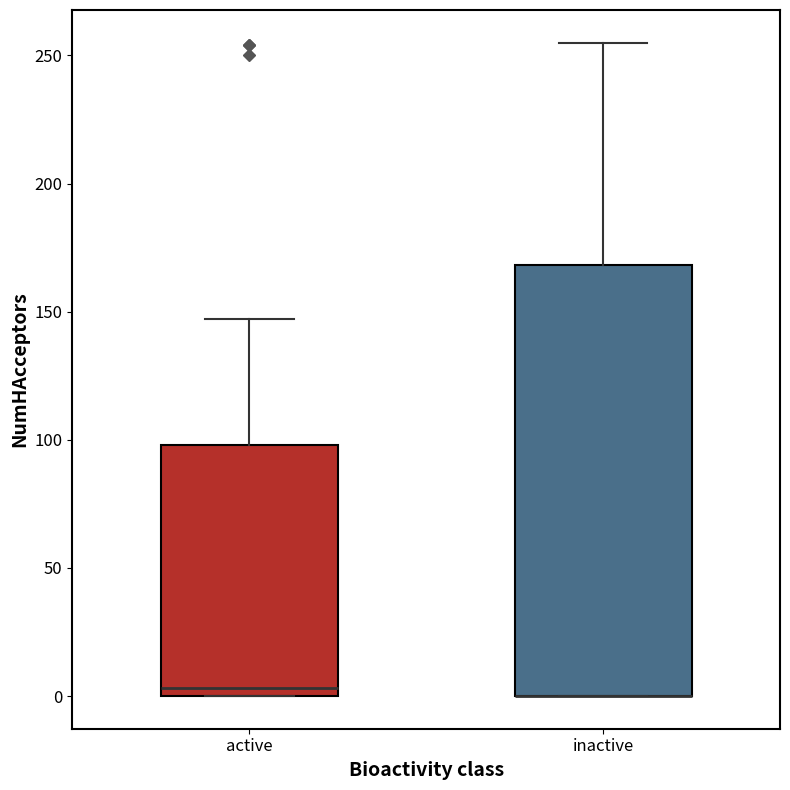

Reading left to right, transcribe this box plot: for each box, give where its median line is, the range the box spans, and where its two whiskers end, as read against the y-axis. The values are not printed on the chart, so give them approximately, as read against the axis.

active: median 5, box 0 to 100, whiskers 0 to 145
inactive: median 0 (drawn on the box's lower edge), box 0 to 170, whiskers 0 to 255